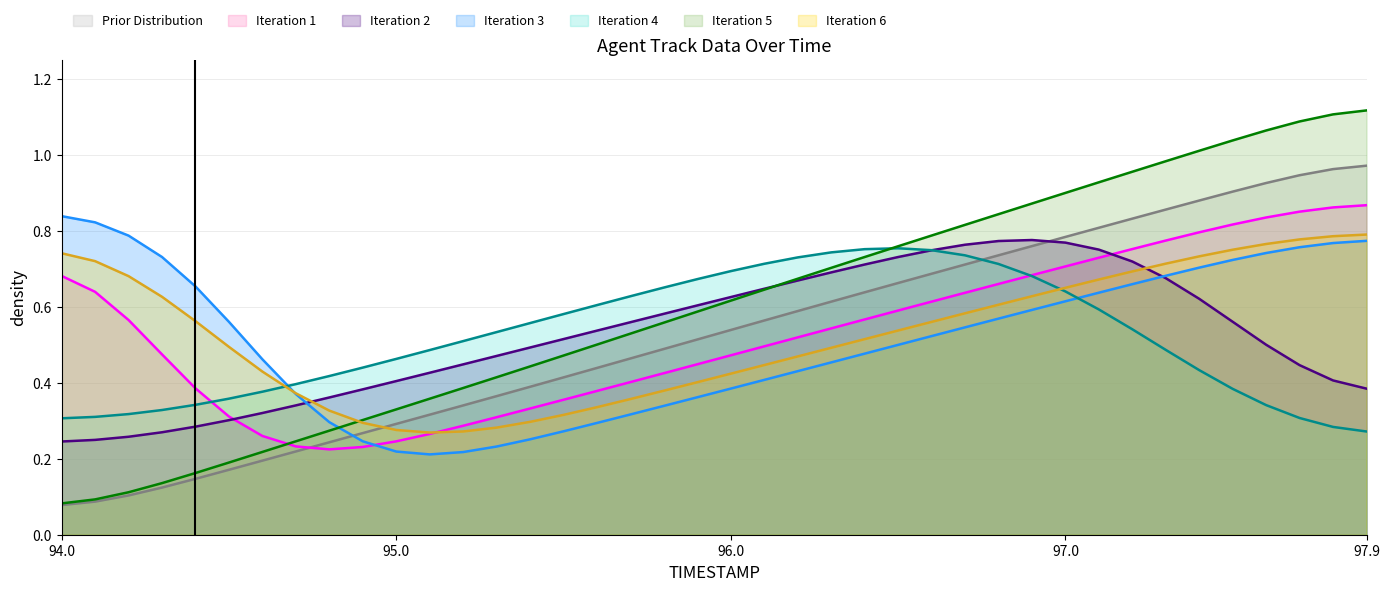

List the series in order of their overall mean, highest first.

X, TIMESTAMP